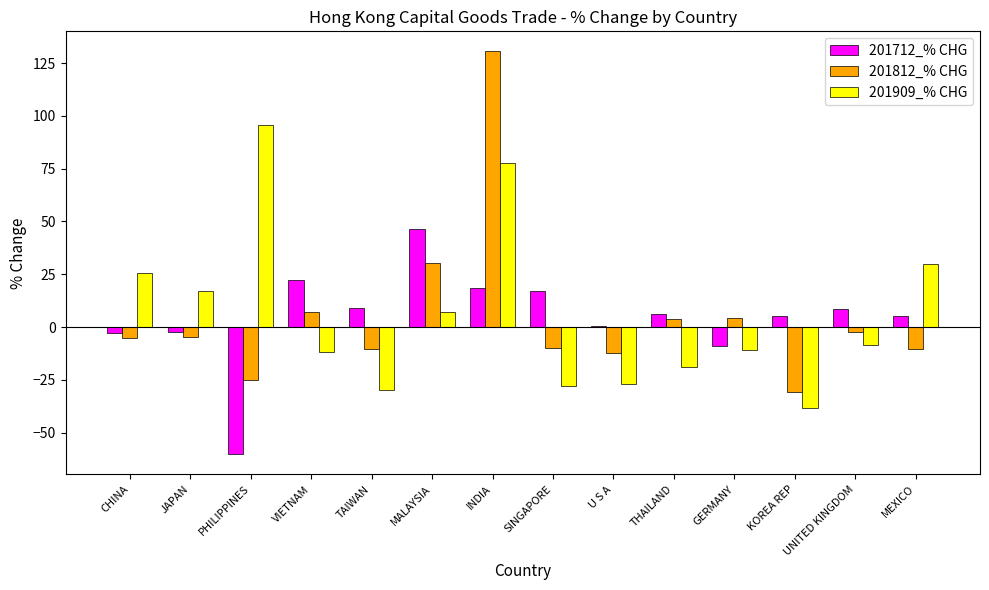

How many groups of bars are there?

14